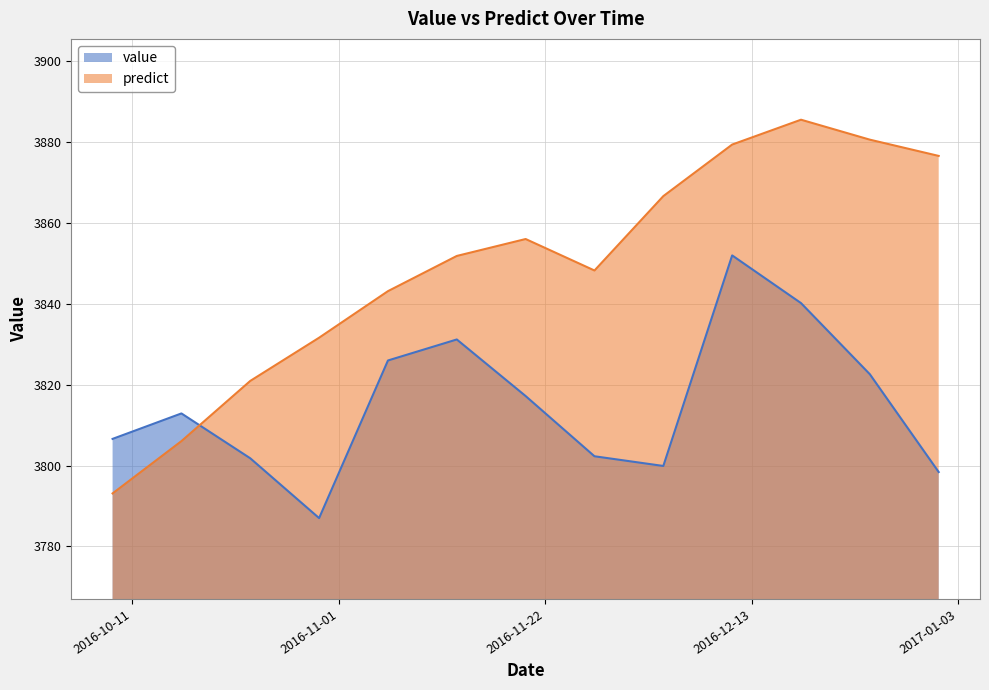

What is the label of the 4th point from the right?

2016-12-11